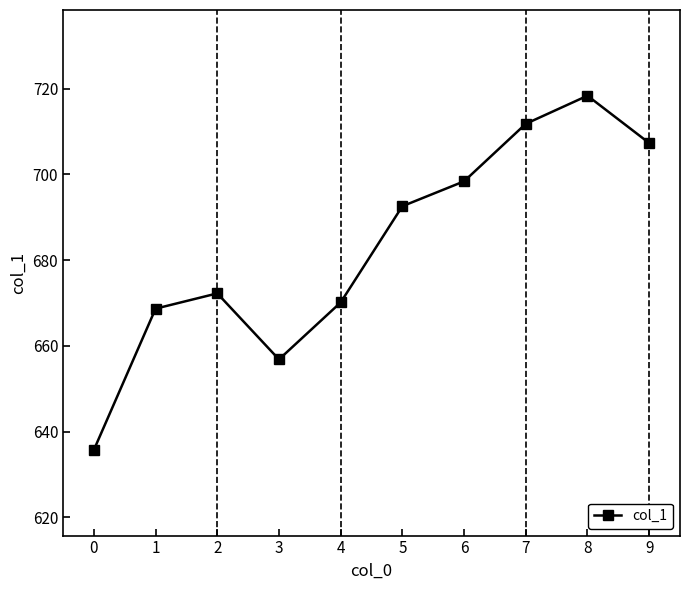

List the labels in order of value, smallest first.

0, 3, 1, 4, 2, 5, 6, 9, 7, 8